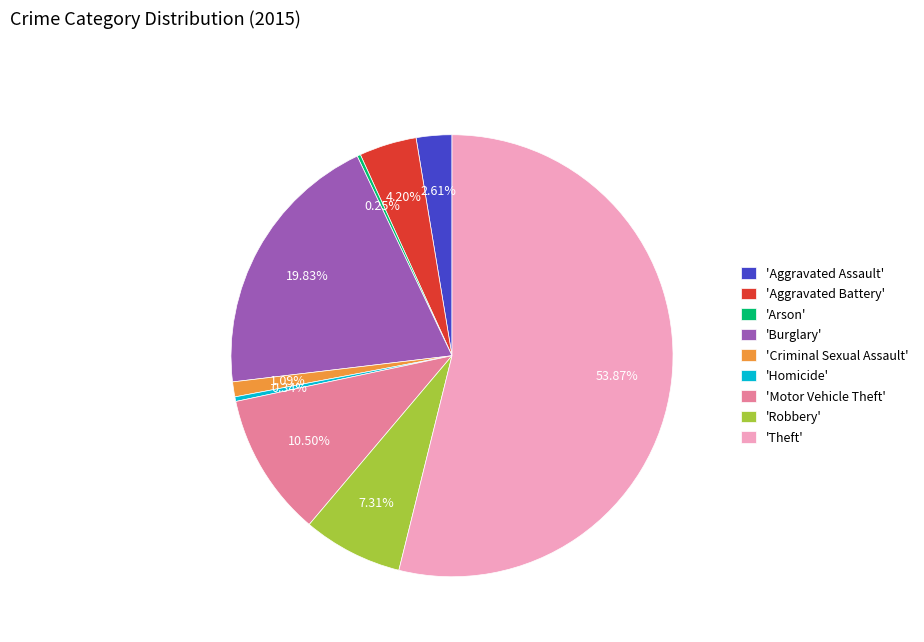

What is the largest slice in the pie chart?

'Theft'